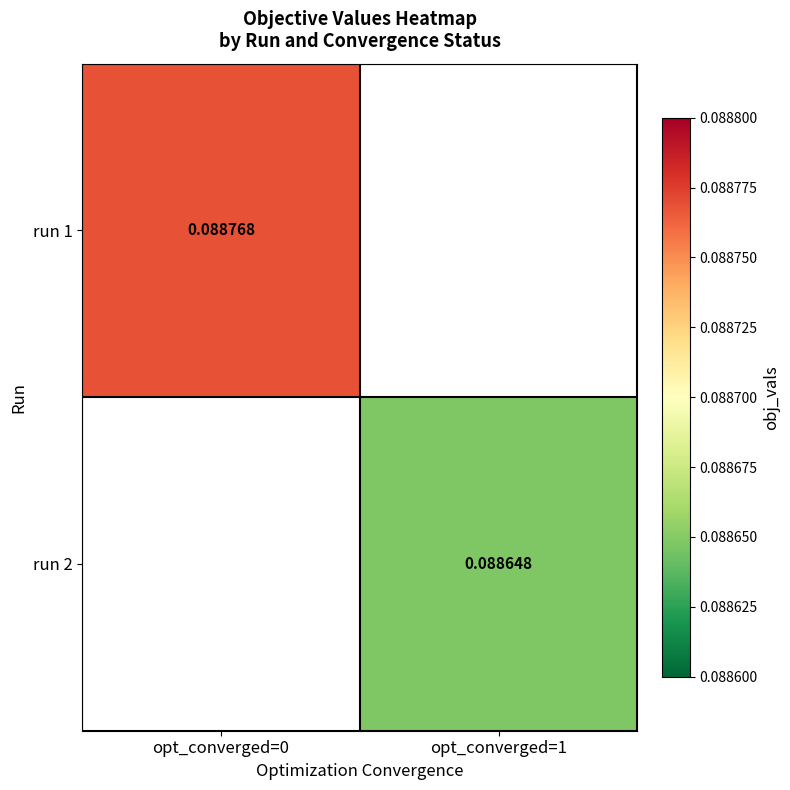

Which category has the highest value in the run 2 series?

opt_converged=0